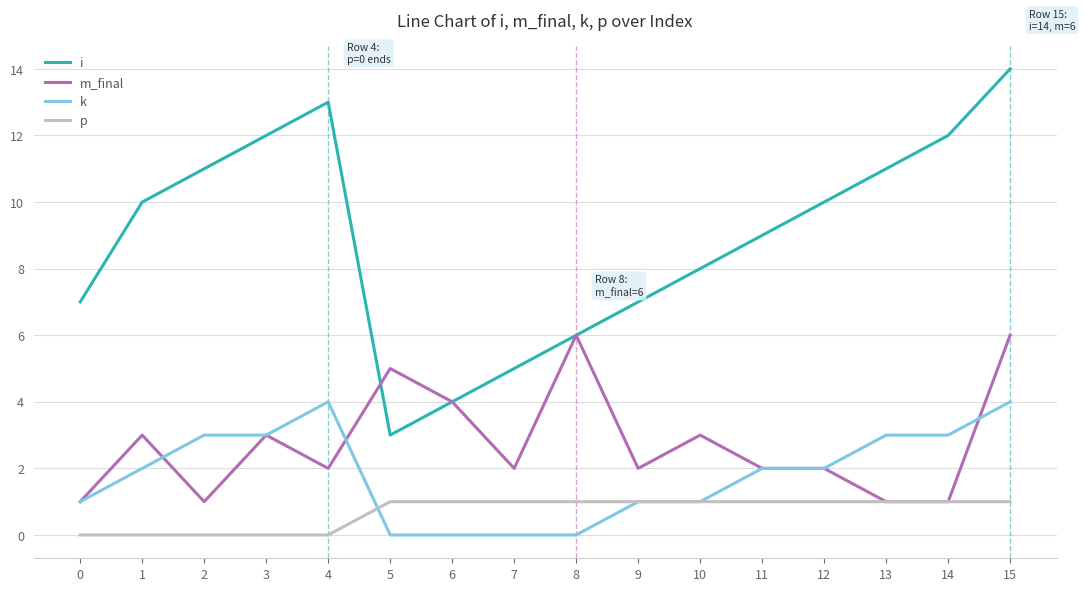

Reading left to right, what are all the values shown in this chart?

i: 0=7	1=10	2=11	3=12	4=13	5=3	6=4	7=5	8=6	9=7	10=8	11=9	12=10	13=11	14=12	15=14
m_final: 0=1	1=3	2=1	3=3	4=2	5=5	6=4	7=2	8=6	9=2	10=3	11=2	12=2	13=1	14=1	15=6
k: 0=1	1=2	2=3	3=3	4=4	5=0	6=0	7=0	8=0	9=1	10=1	11=2	12=2	13=3	14=3	15=4
p: 0=0	1=0	2=0	3=0	4=0	5=1	6=1	7=1	8=1	9=1	10=1	11=1	12=1	13=1	14=1	15=1